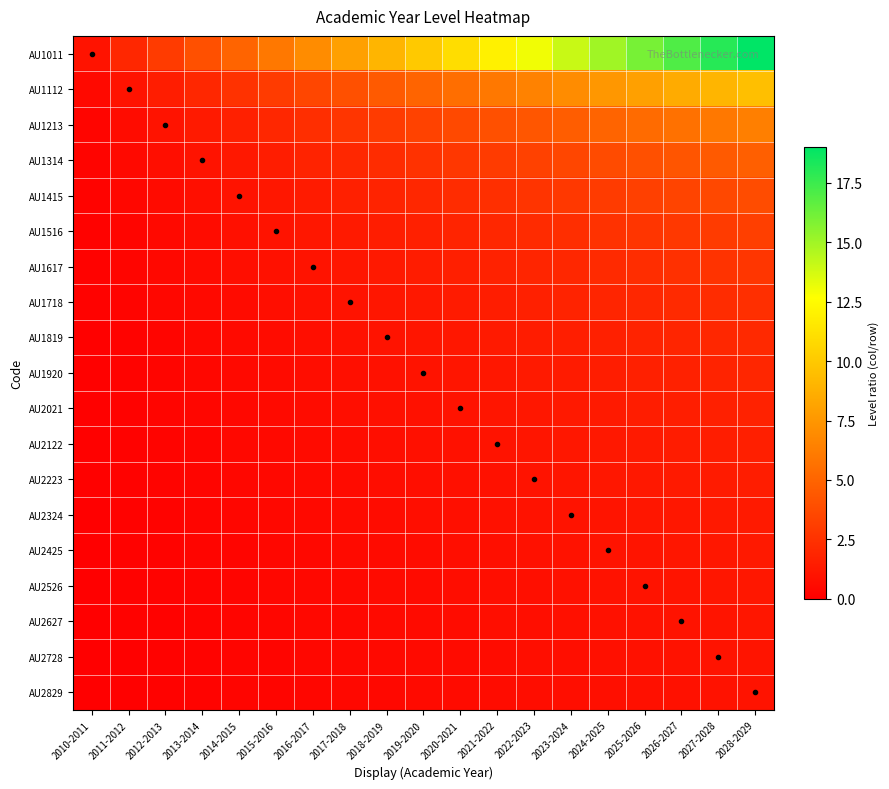

Count the number of categories in the chart.

19